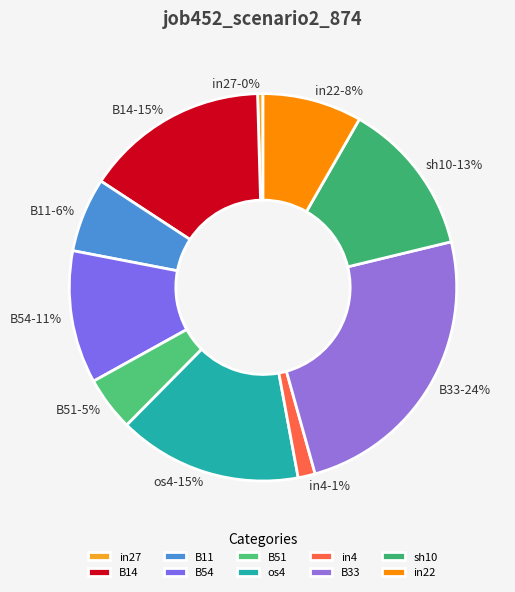

Combined, do in22 and B51 account for over 50%?

No